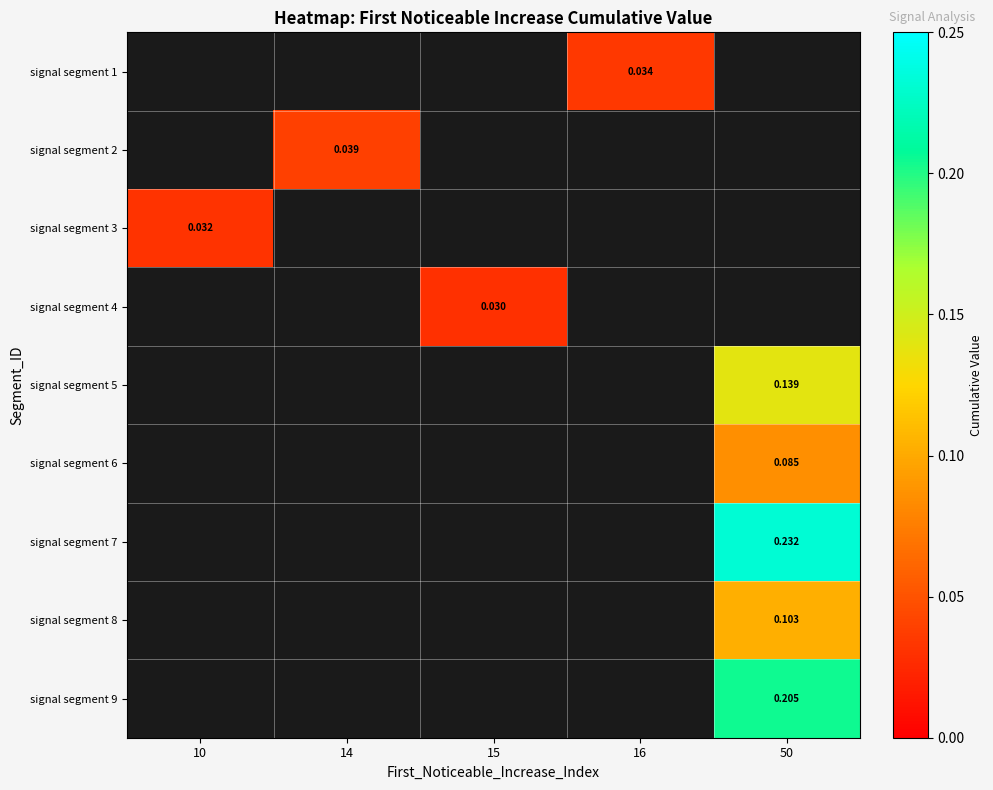

How many data points does each series have?

5